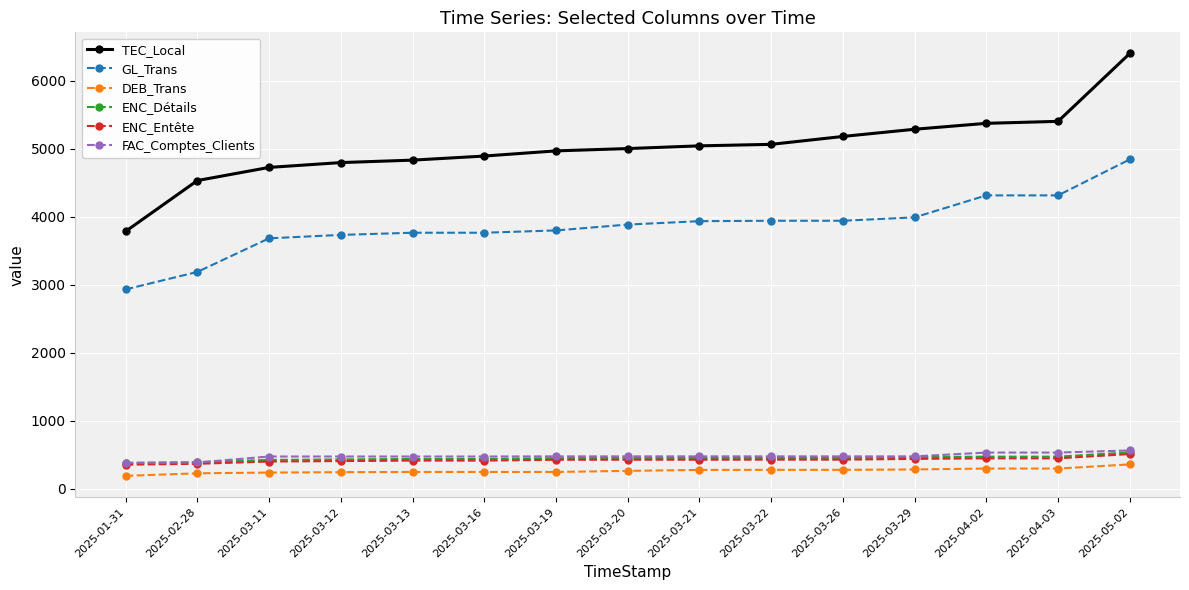

Read the ENC_Détails value at 2025-03-29, to the nearest 50.

450